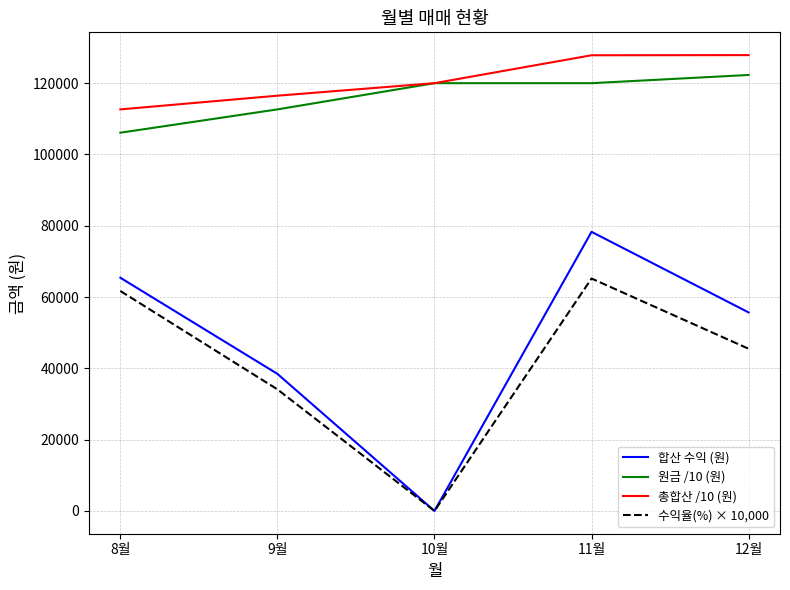

What is the difference between the highest and lowest values at 11월?

62629.7